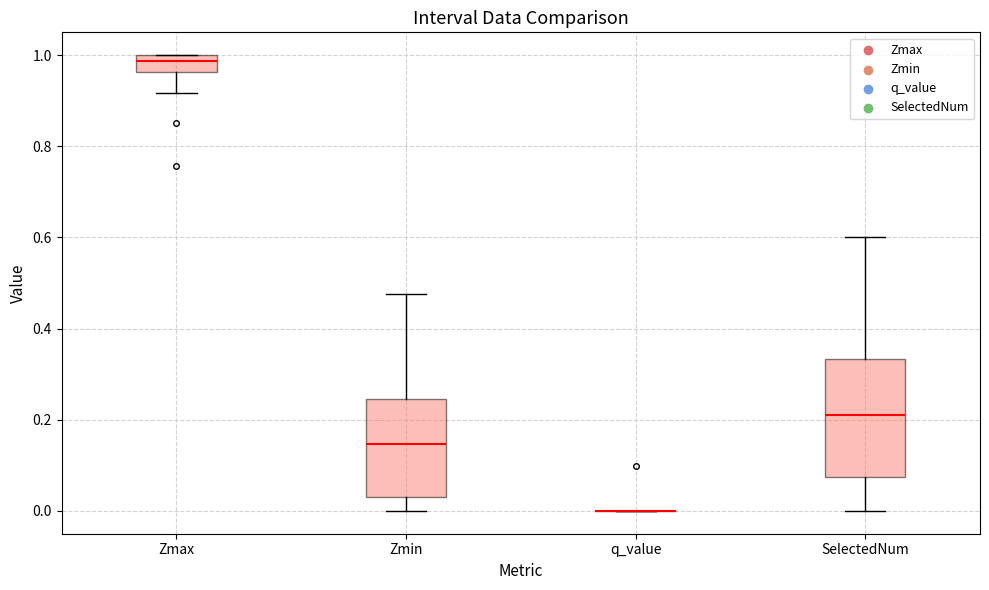

Reading left to right, transcribe this box plot: for each box, give where its median line is, the range the box spans, and where its two whiskers end, as read against the y-axis. The values are not printed on the chart, so give them approximately, as read against the axis.

Zmax: median 0.98, box 0.96 to 1.00, whiskers 0.92 to 1.00
Zmin: median 0.14, box 0.04 to 0.24, whiskers 0.00 to 0.48
q_value: box collapsed to a line at 0.00, whiskers 0.00 to 0.00
SelectedNum: median 0.22, box 0.08 to 0.34, whiskers 0.00 to 0.60